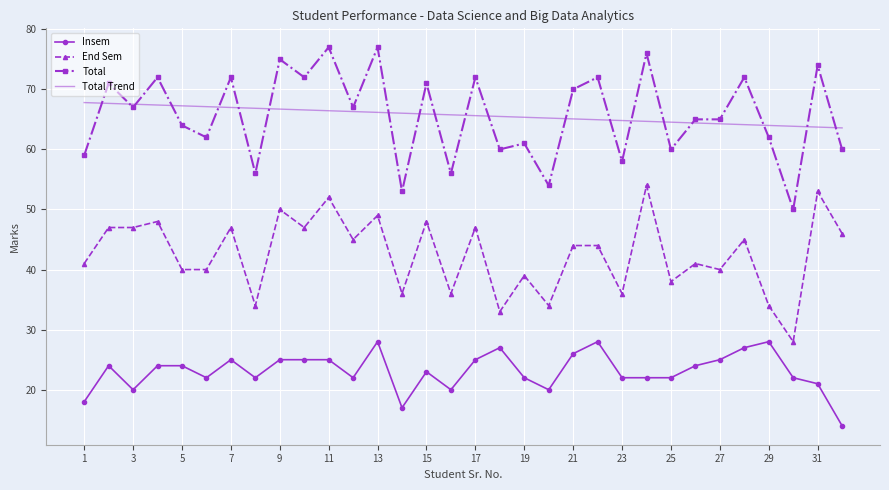

True or false: Total and Insem cross at least once.

False